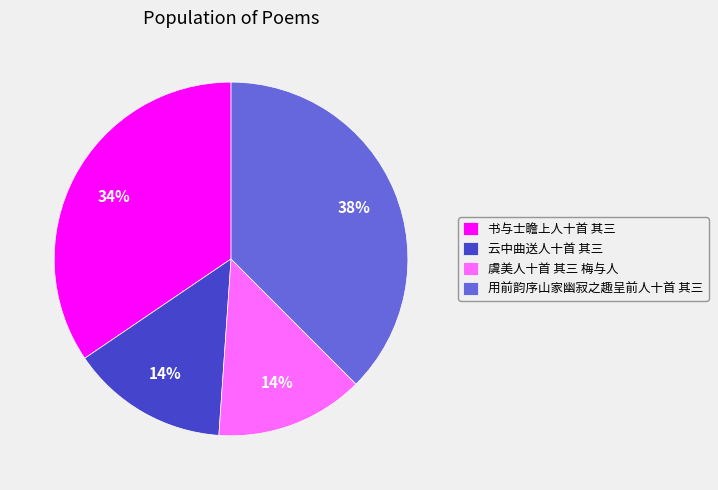

How many slices are in this pie chart?

4